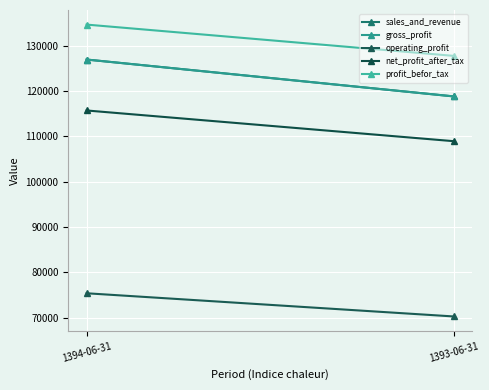

What is the sum of the operating_profit values at 1394-06-31 and 1393-06-31?

145594